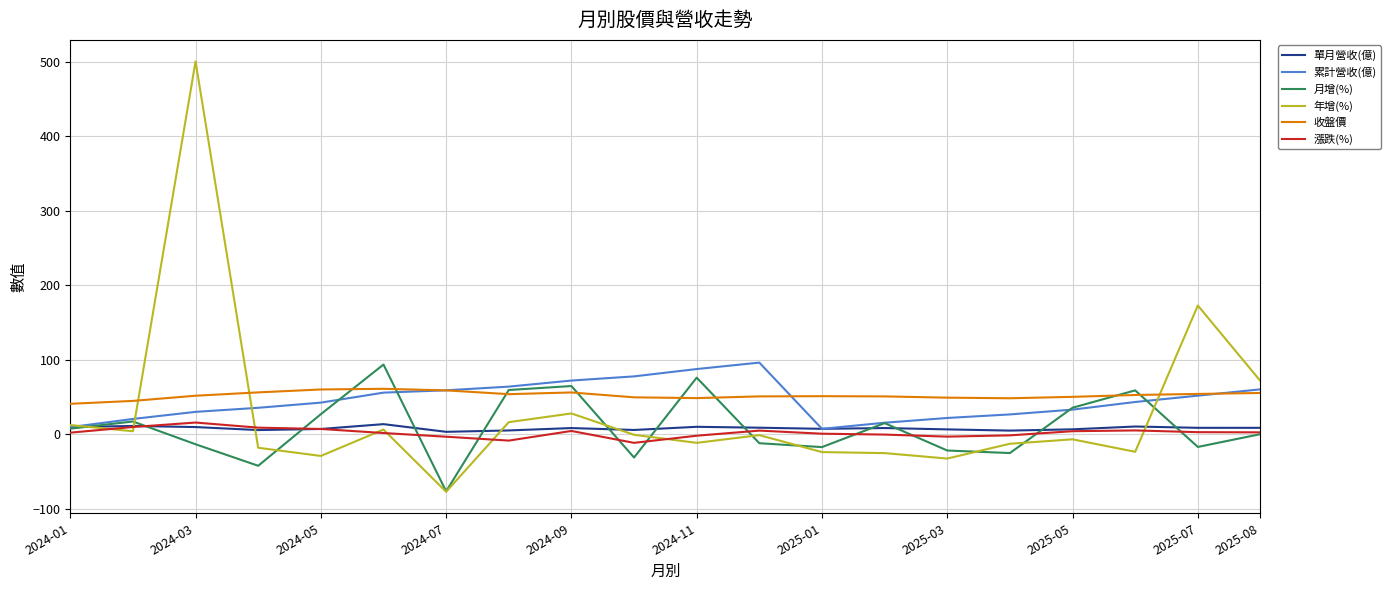

True or false: 單月營收(億) and 收盤價 cross at least once.

False